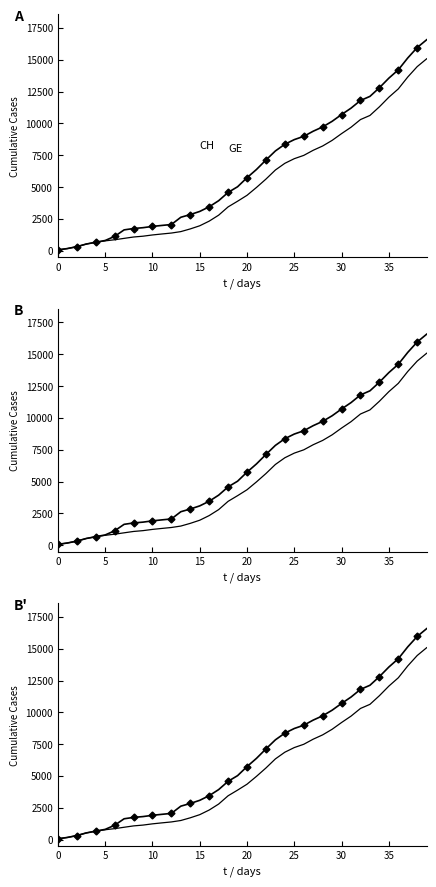

True or false: CH has a value of 581 at 30.

False